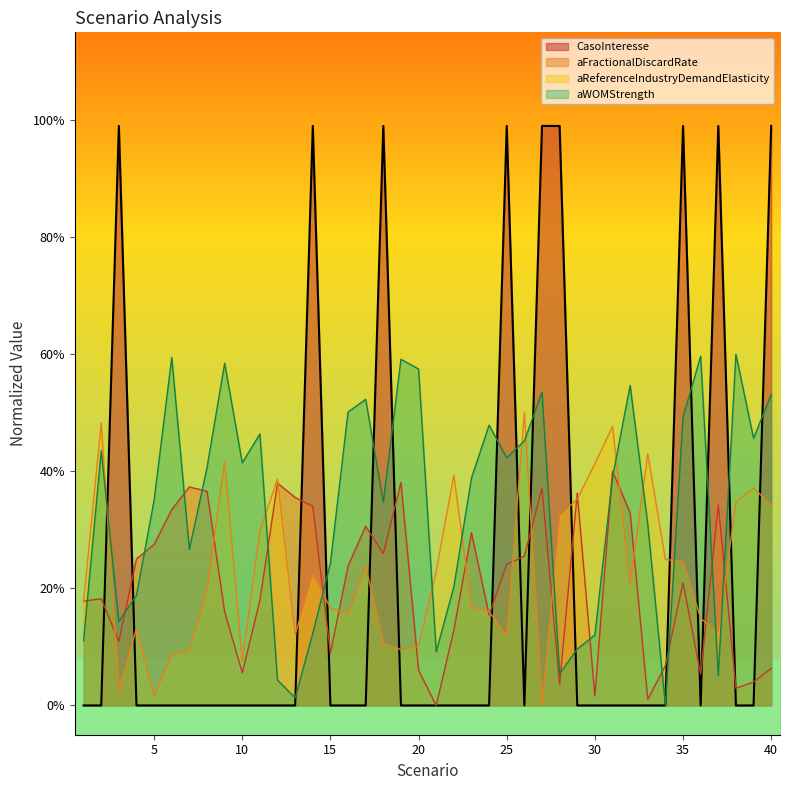

Reading left to right, what are all the values shown in this chart?

CasoInteresse: 1=0.0	2=0.0	3=1.0	4=0.0	5=0.0	6=0.0	7=0.0	8=0.0	9=0.0	10=0.0	11=0.0	12=0.0	13=0.0	14=1.0	15=0.0	16=0.0	17=0.0	18=1.0	19=0.0	20=0.0	21=0.0	22=0.0	23=0.0	24=0.0	25=1.0	26=0.0	27=1.0	28=1.0	29=0.0	30=0.0	31=0.0	32=0.0	33=0.0	34=0.0	35=1.0	36=0.0	37=1.0	38=0.0	39=0.0	40=1.0
aFractionalDiscardRate: 1=0.2	2=0.2	3=0.1	4=0.3	5=0.3	6=0.3	7=0.4	8=0.4	9=0.2	10=0.1	11=0.2	12=0.4	13=0.4	14=0.3	15=0.1	16=0.2	17=0.3	18=0.3	19=0.4	20=0.1	21=0.0	22=0.1	23=0.3	24=0.2	25=0.2	26=0.3	27=0.4	28=0.0	29=0.4	30=0.0	31=0.4	32=0.3	33=0.0	34=0.1	35=0.2	36=0.1	37=0.3	38=0.0	39=0.0	40=0.1
aReferenceIndustryDemandElasticity: 1=0.2	2=0.5	3=0.0	4=0.1	5=0.0	6=0.1	7=0.1	8=0.2	9=0.4	10=0.1	11=0.3	12=0.4	13=0.1	14=0.2	15=0.2	16=0.2	17=0.2	18=0.1	19=0.1	20=0.1	21=0.2	22=0.4	23=0.2	24=0.2	25=0.1	26=0.5	27=0.0	28=0.3	29=0.4	30=0.4	31=0.5	32=0.2	33=0.4	34=0.2	35=0.2	36=0.1	37=0.1	38=0.3	39=0.4	40=0.3
aWOMStrength: 1=0.1	2=0.4	3=0.1	4=0.2	5=0.4	6=0.6	7=0.3	8=0.4	9=0.6	10=0.4	11=0.5	12=0.0	13=0.0	14=0.1	15=0.2	16=0.5	17=0.5	18=0.3	19=0.6	20=0.6	21=0.1	22=0.2	23=0.4	24=0.5	25=0.4	26=0.5	27=0.5	28=0.1	29=0.1	30=0.1	31=0.4	32=0.5	33=0.3	34=0.0	35=0.5	36=0.6	37=0.1	38=0.6	39=0.5	40=0.5